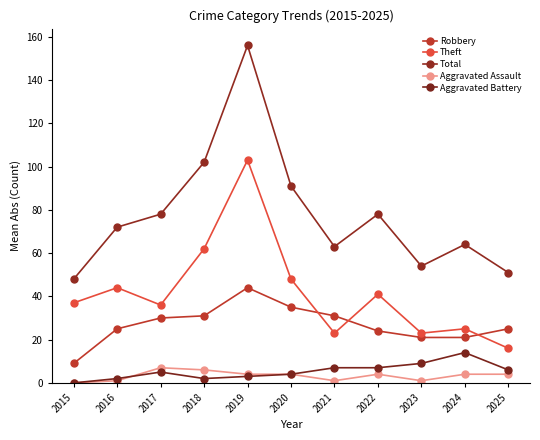

True or false: Aggravated Assault has more than 2 interior local peaks.

False